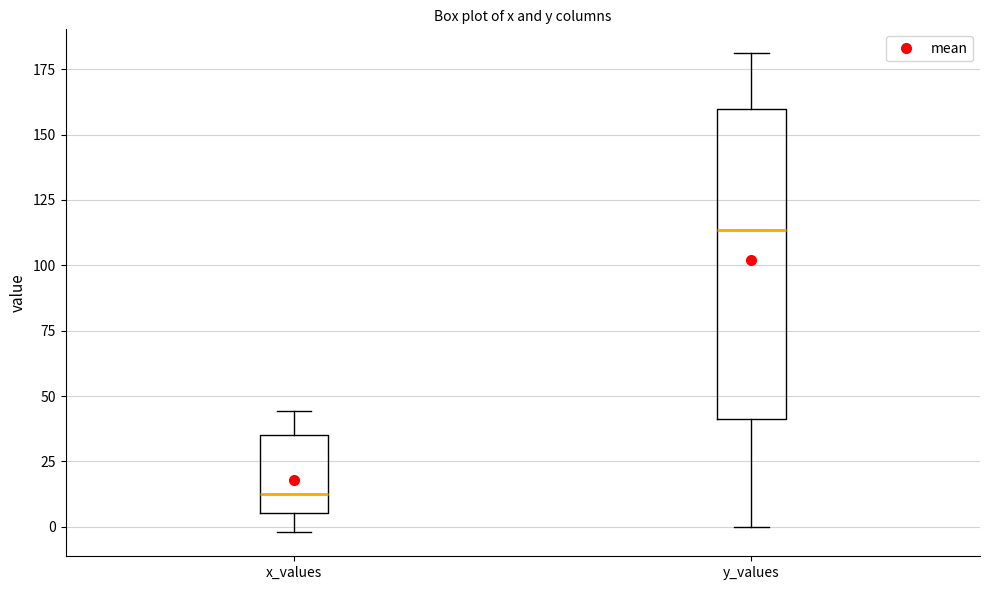

Comparing the boxes themselves (not the whiskers), which one is the tallest?

y_values